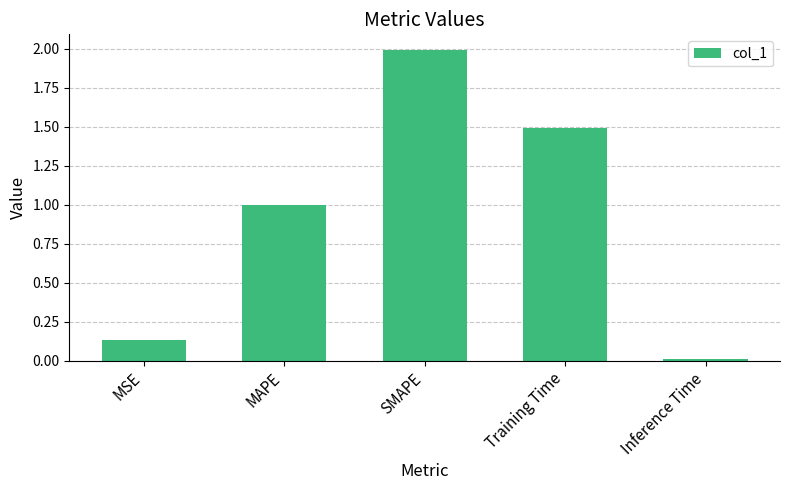

What is the sum of the values at MSE and SMAPE?

2.1